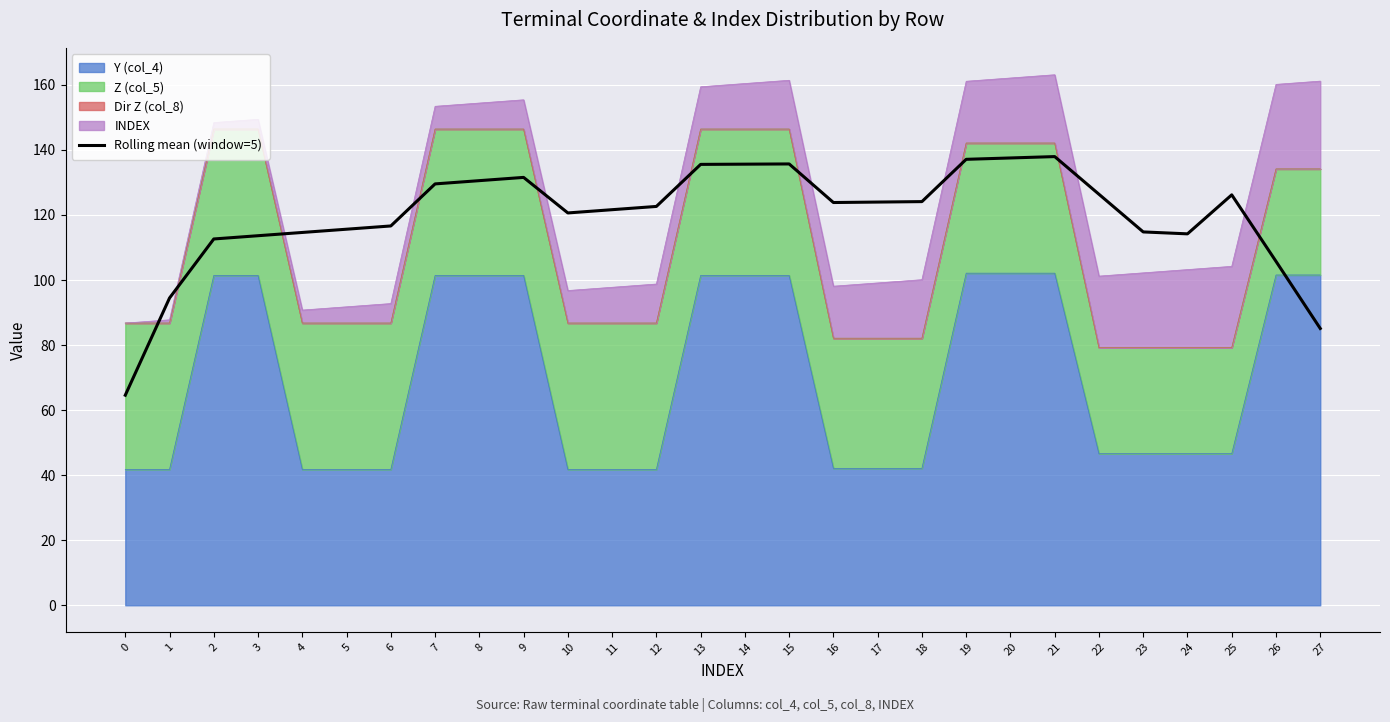

What is the difference between the maximum and second lowest values?

52.8